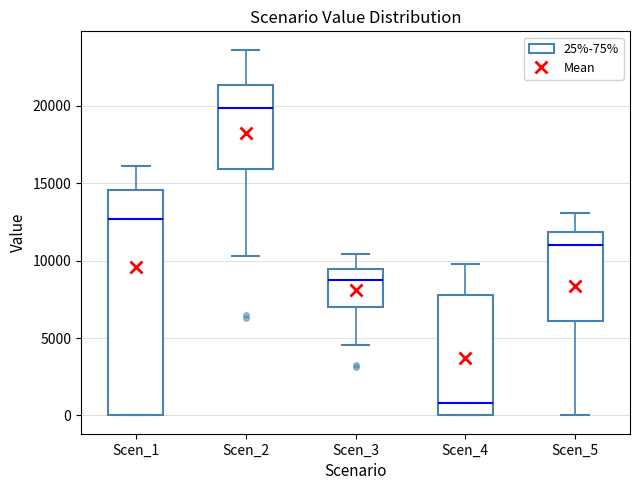

Reading left to right, read every box against the y-axis: the position of its median line, the range the box covers, and the ends of its whiskers. The values are not printed on the chart, so give them approximately, as read against the axis.

Scen_1: median 12500, box 0 to 14500, whiskers 0 to 16000
Scen_2: median 20000, box 16000 to 21500, whiskers 10500 to 23500
Scen_3: median 9000, box 7000 to 9500, whiskers 4500 to 10500
Scen_4: median 1000, box 0 to 8000, whiskers 0 to 10000
Scen_5: median 11000, box 6000 to 12000, whiskers 0 to 13000